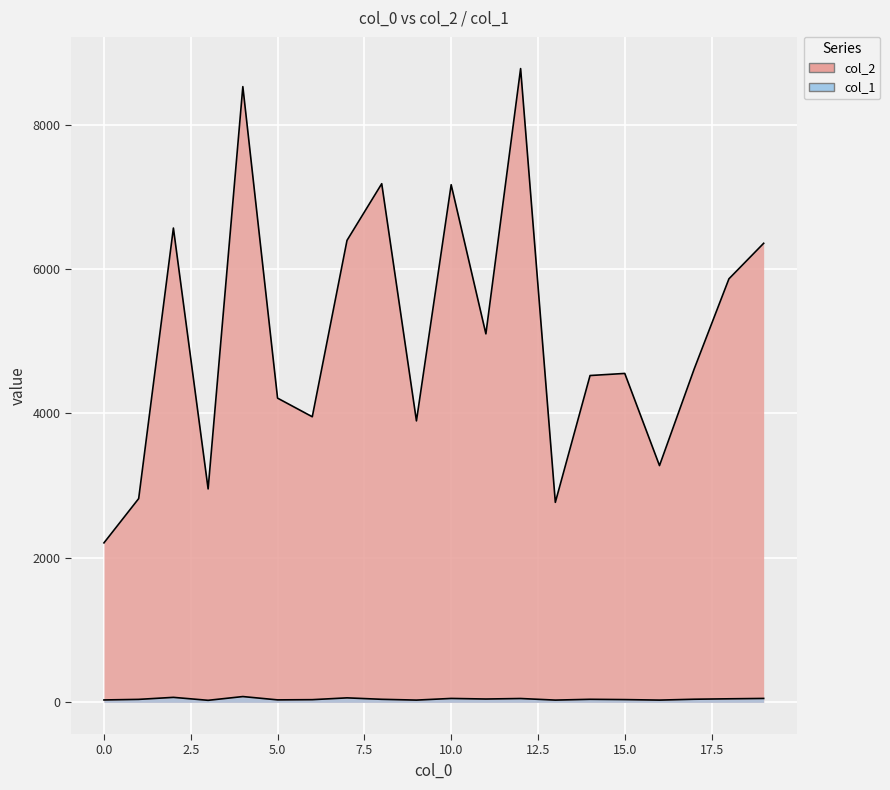

What is the total value across all series at 15?

4592